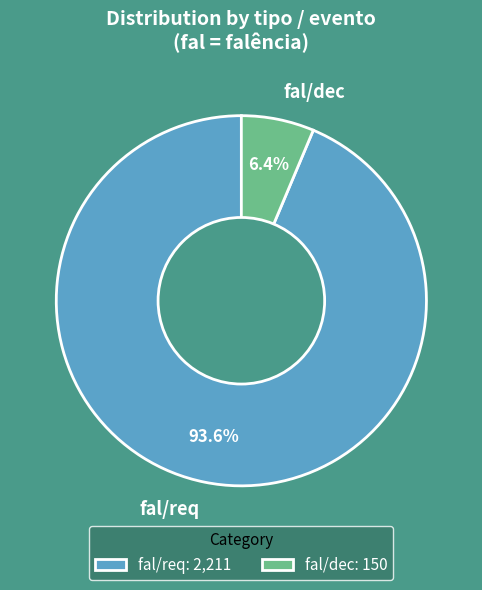

Do fal/req and fal/dec together represent more than half of the pie?

Yes